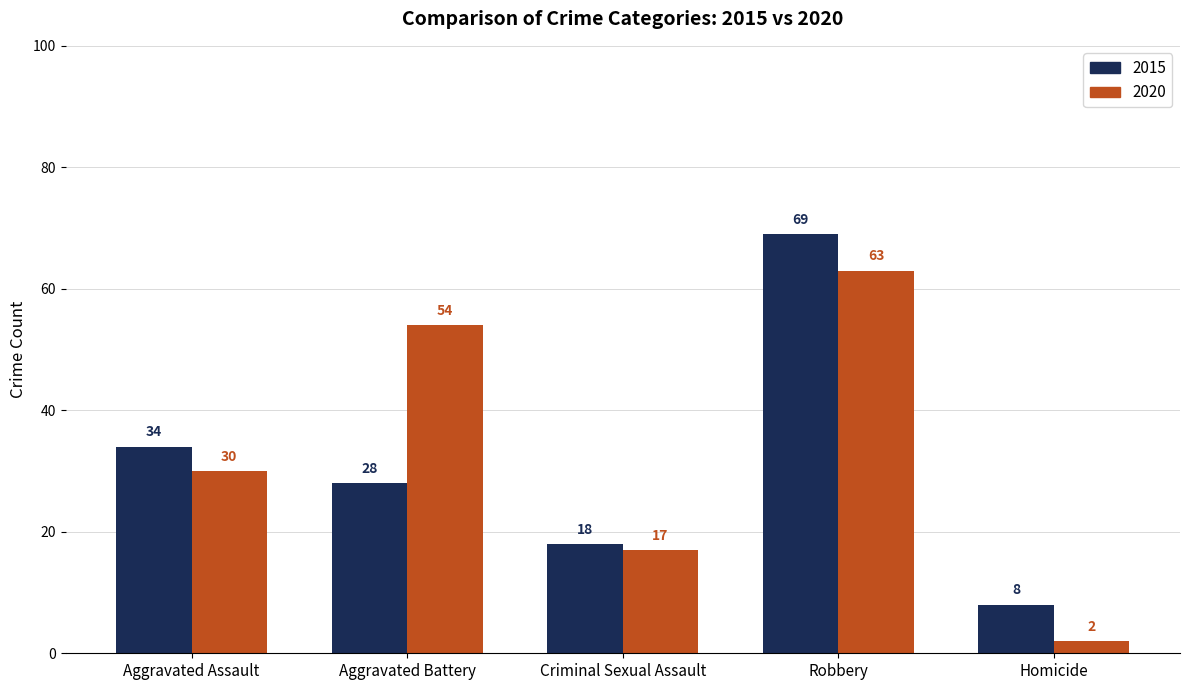

At which label does 2015 first exceed 28?

Aggravated Assault